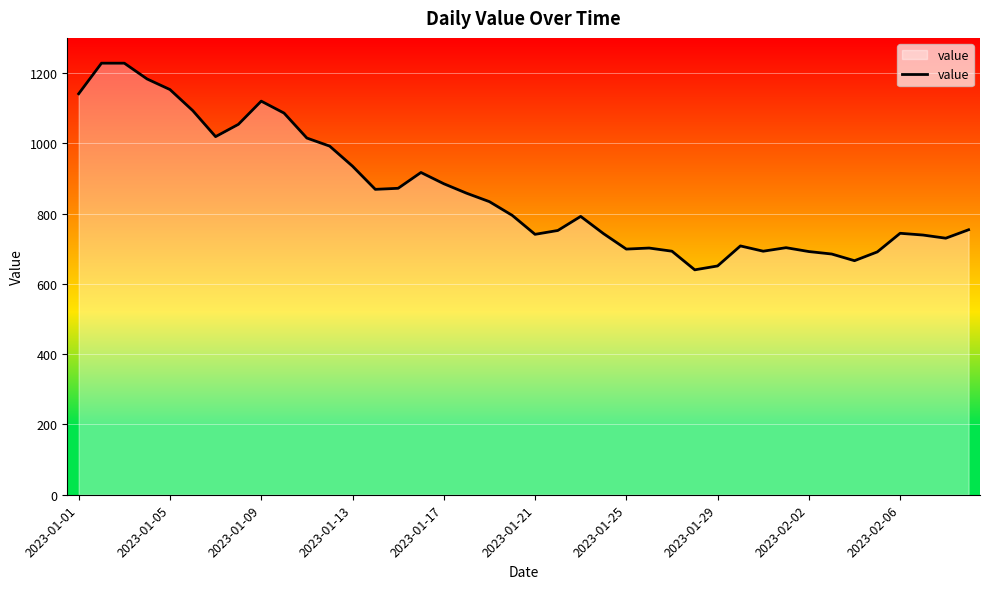

What is the greatest value displayed?

1228